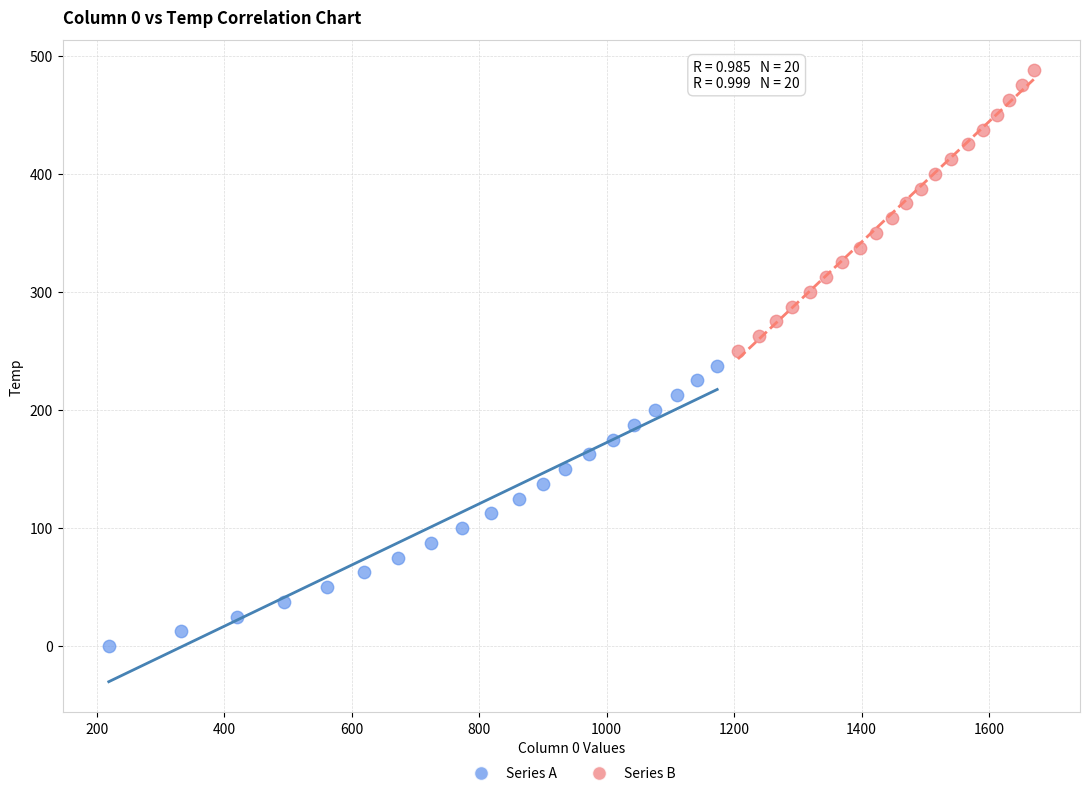

Which series reaches the minimum Y coordinate?

Series A